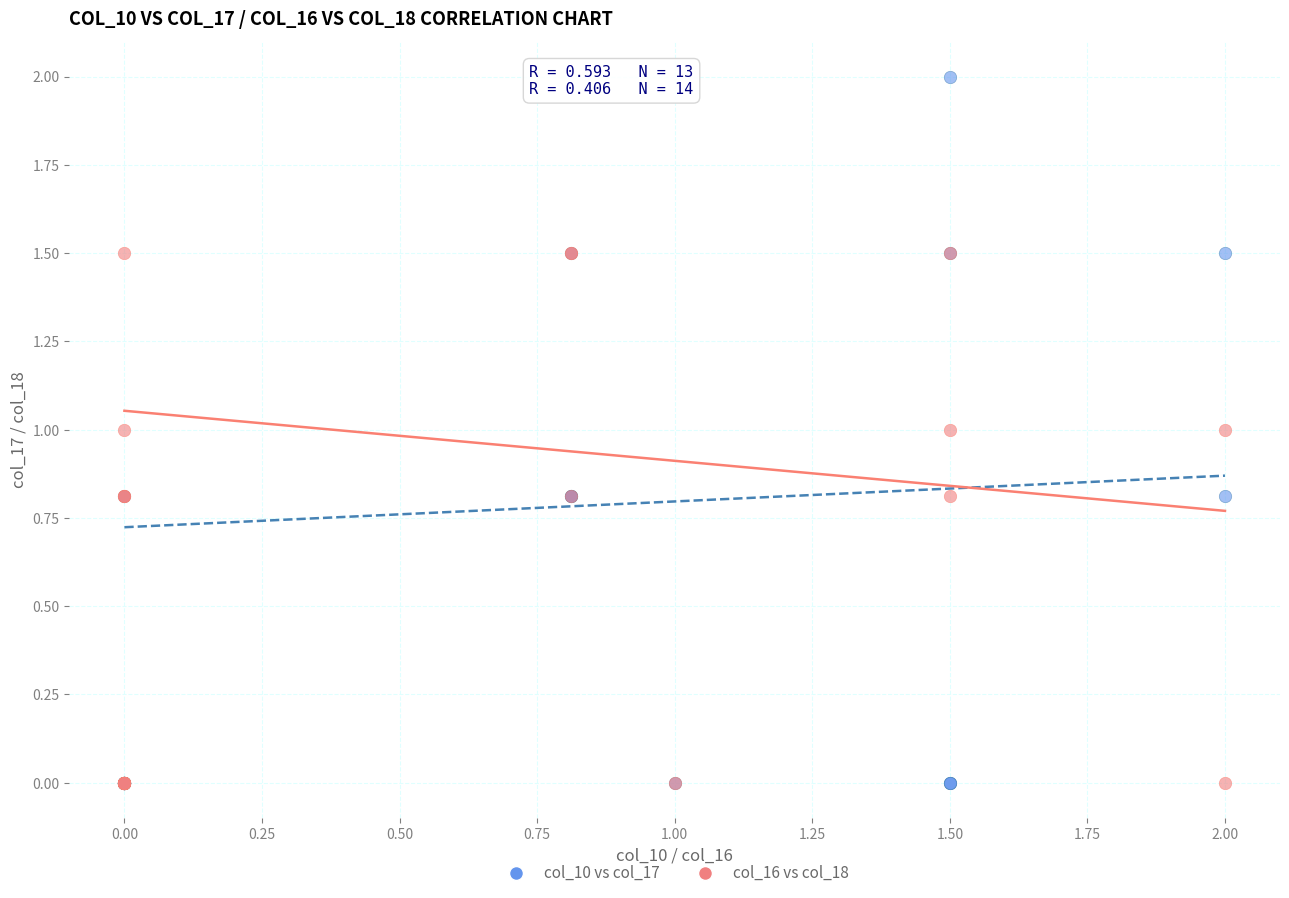

Which series reaches the maximum Y coordinate?

col_10 vs col_17